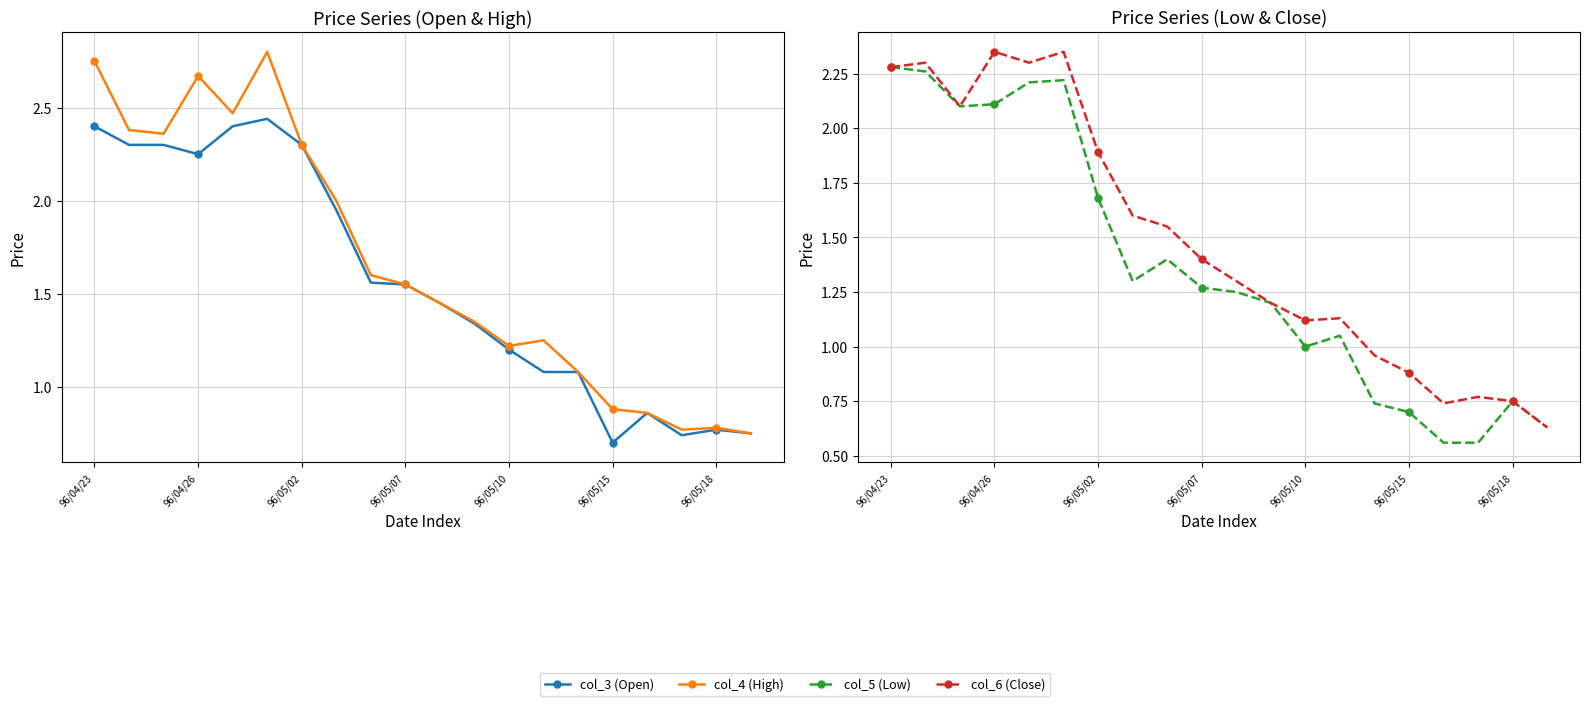

How many series are shown in this chart?

4